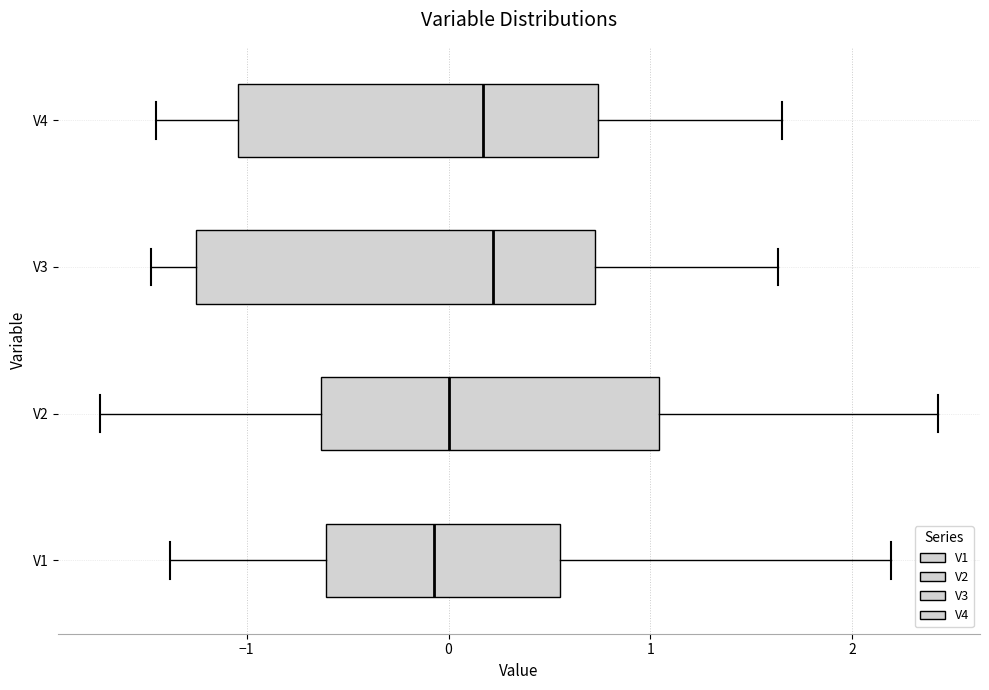

Reading bottom to top, read every box against the x-axis: the position of its median line, the range the box covers, and the ends of its whiskers. The values are not printed on the chart, so give them approximately, as read against the axis.

V1: median -0.1, box -0.6 to 0.6, whiskers -1.4 to 2.2
V2: median 0.0, box -0.6 to 1.0, whiskers -1.7 to 2.4
V3: median 0.2, box -1.2 to 0.7, whiskers -1.5 to 1.6
V4: median 0.2, box -1.0 to 0.7, whiskers -1.4 to 1.7